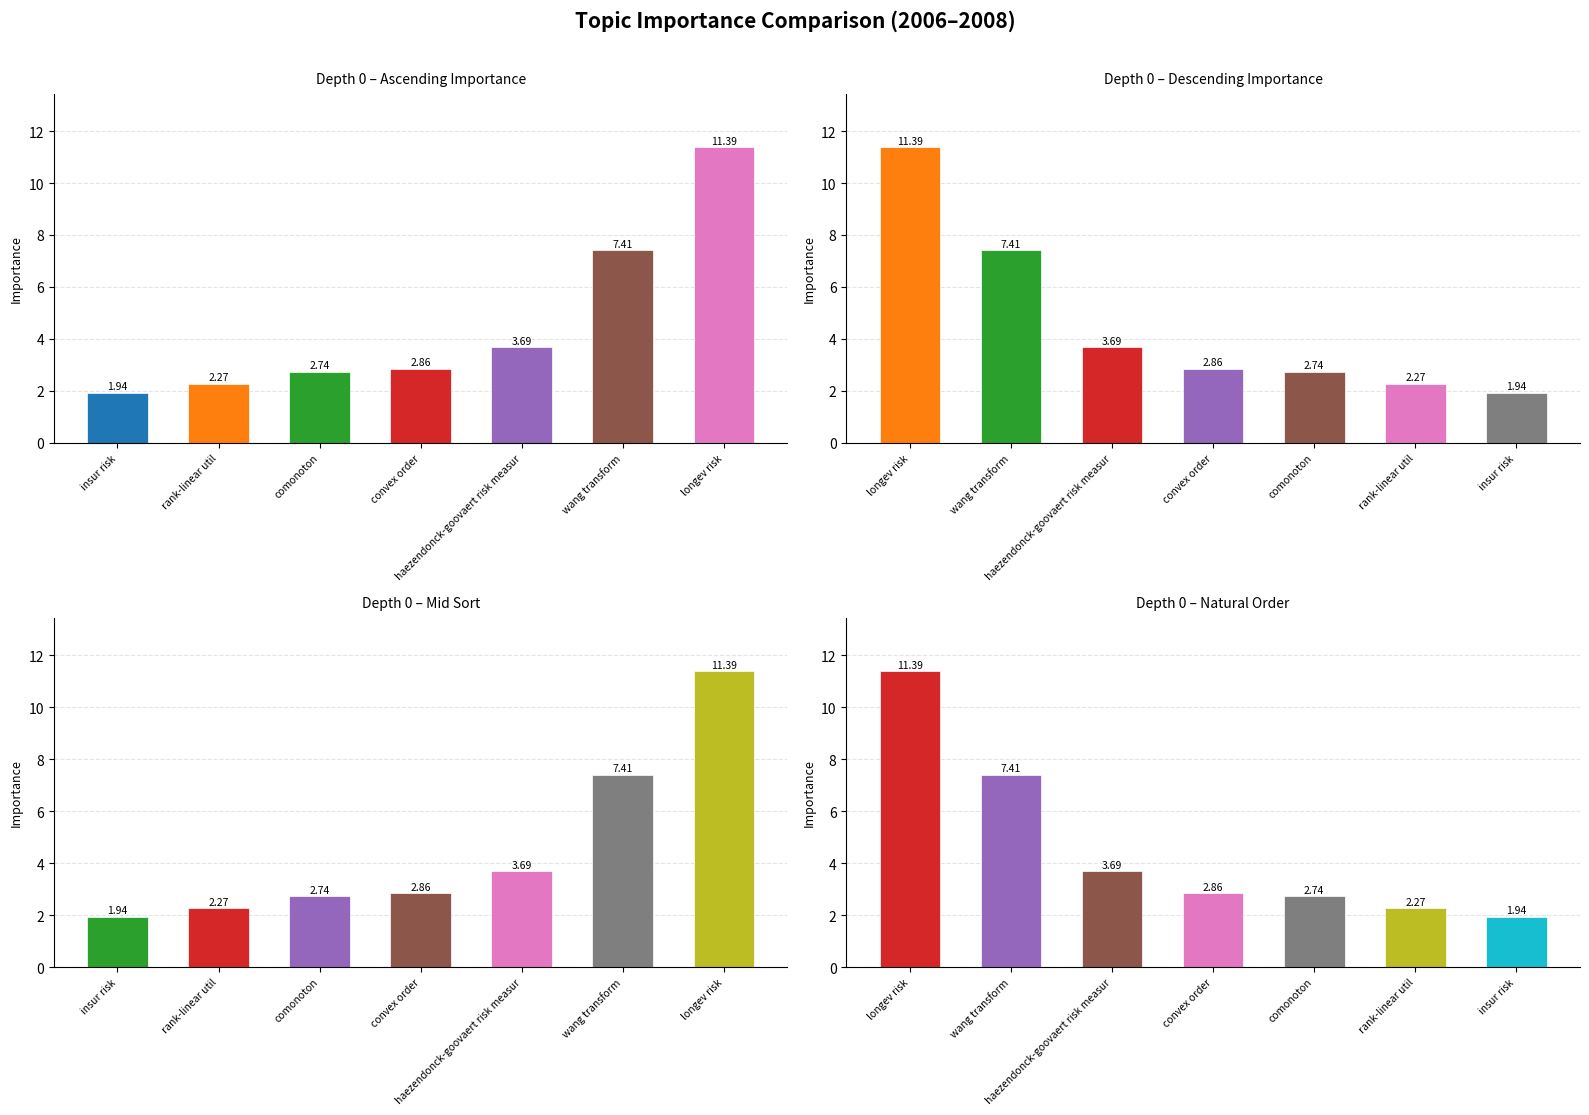

What is the maximum value shown in the chart?

11.4